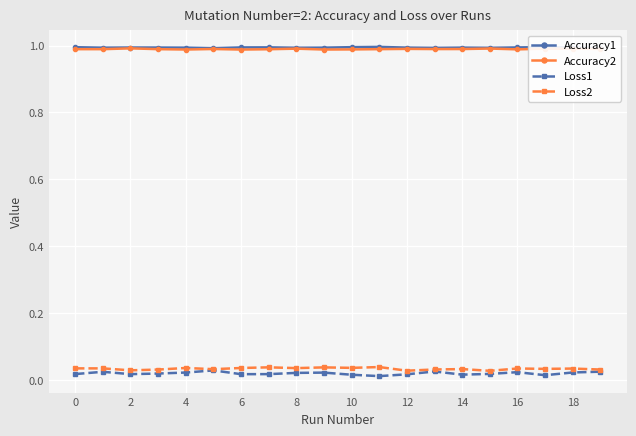

True or false: Accuracy2 and Loss1 cross at least once.

False